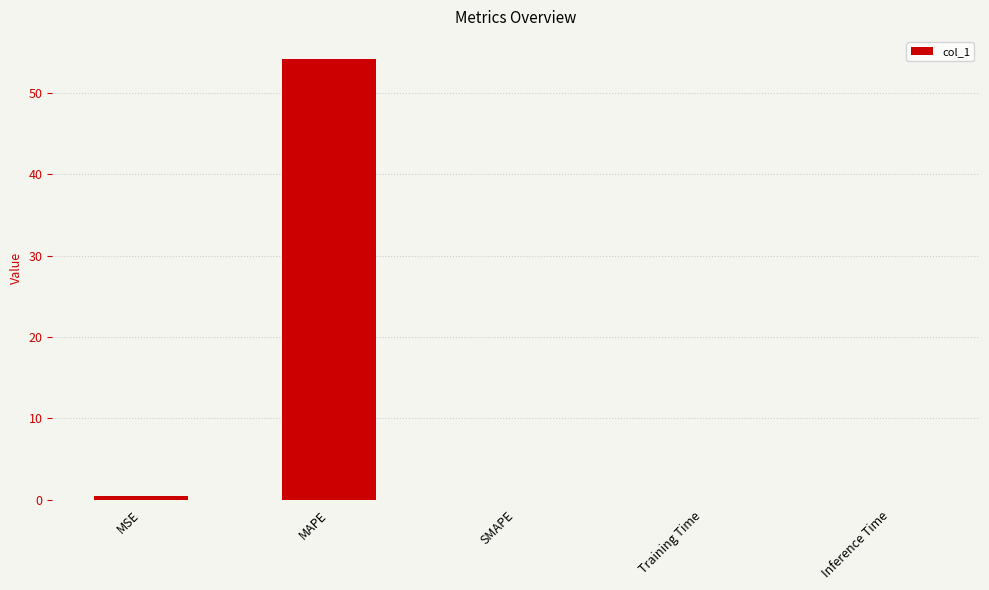

True or false: the data shows 21.9 at MAPE.

False